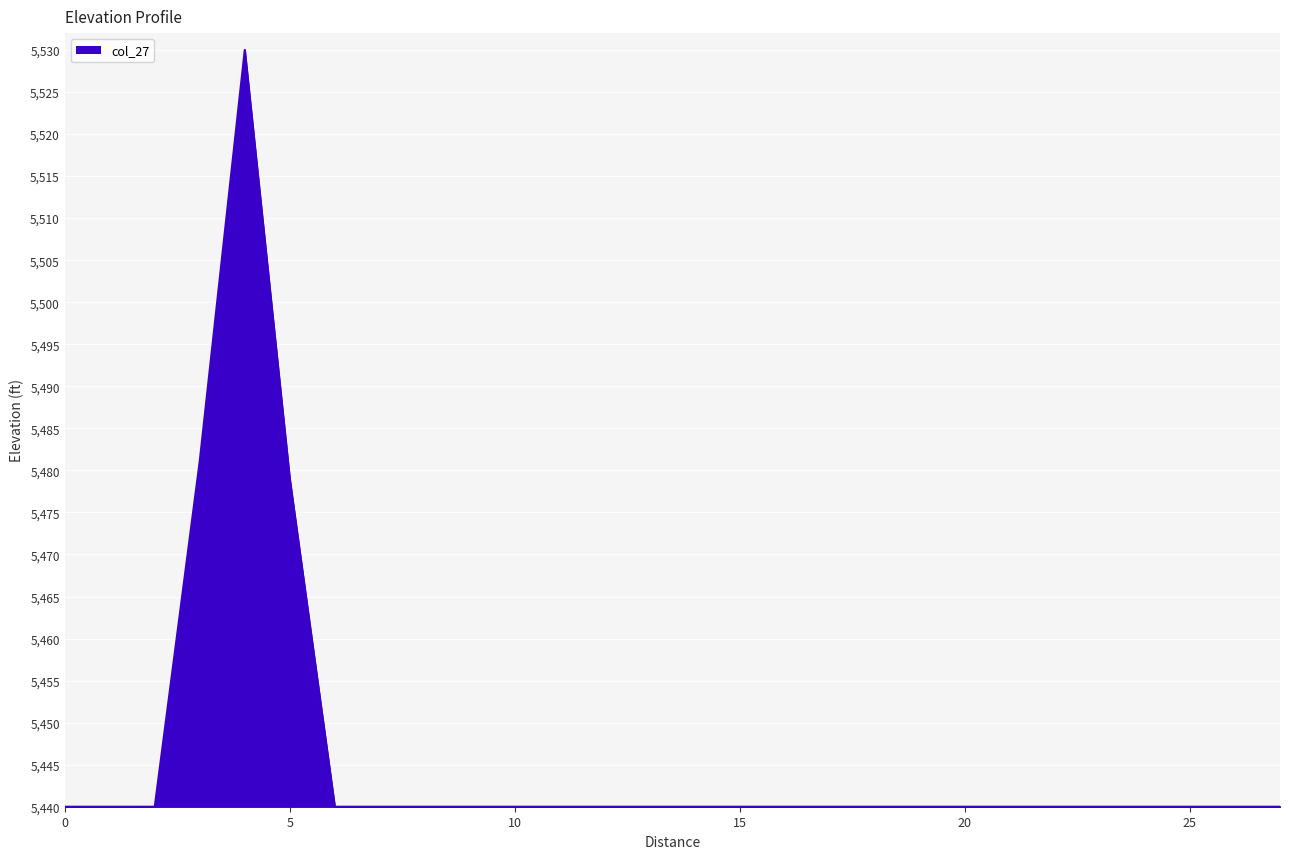

What is the smallest value displayed?

5440.0